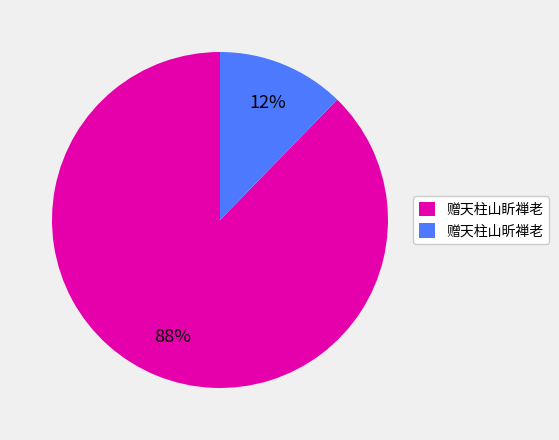

Which slice is the largest?

赠天柱山盺禅老